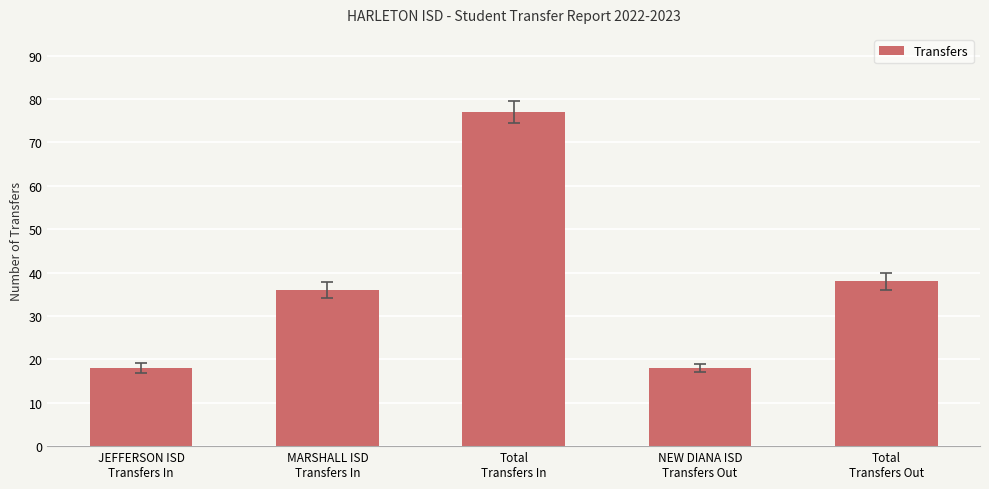

True or false: the data shows 77 at Total
Transfers In.

True